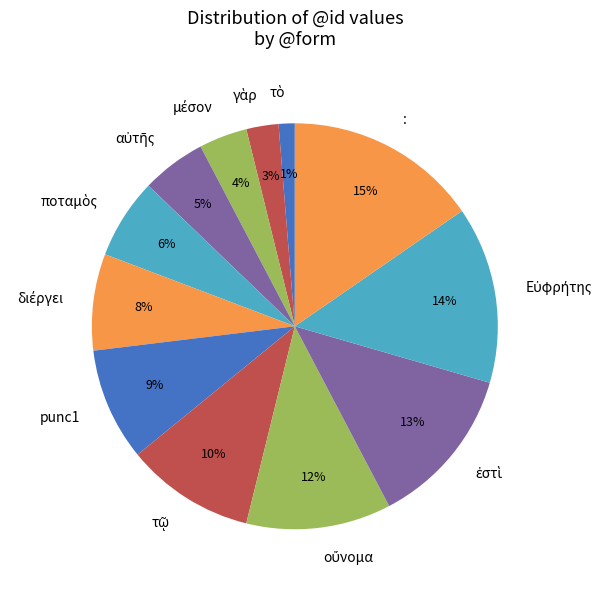

How many slices are in this pie chart?

12